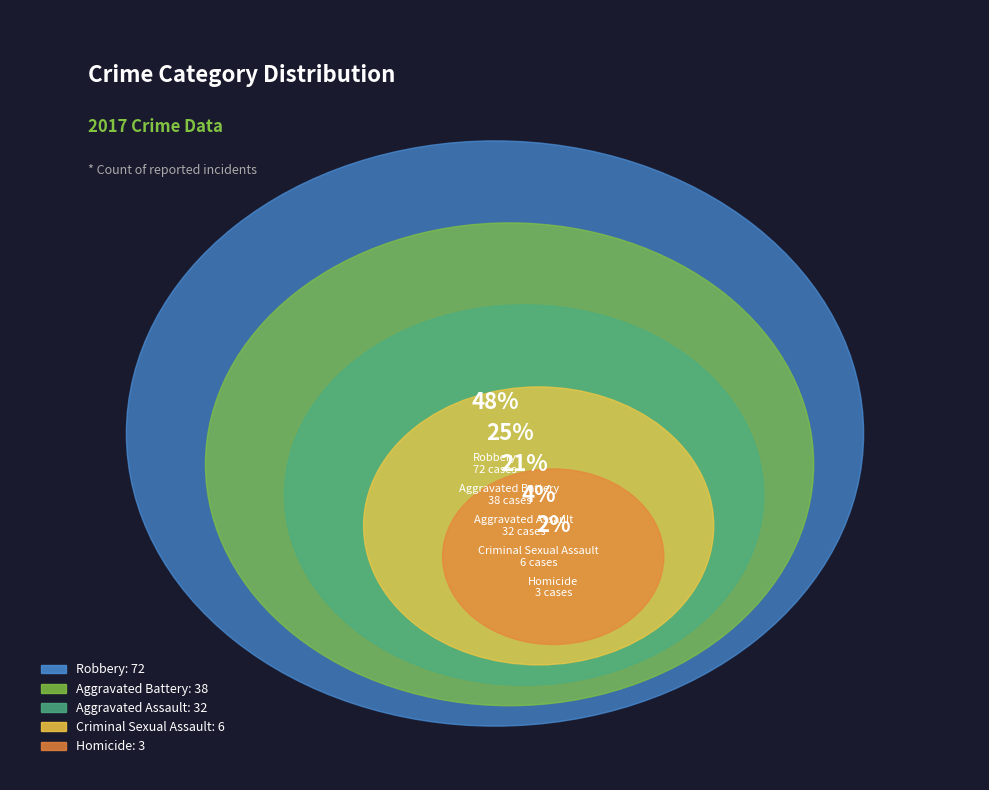

To the nearest percent, what portion does Homicide represent?

2%